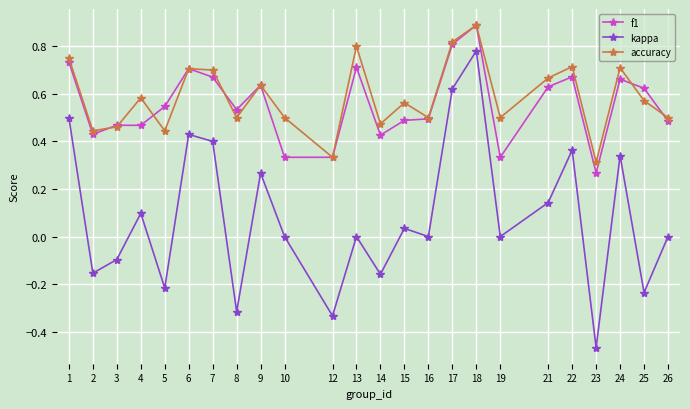

Between 13 and 24, which series saw the biggest shift?

kappa